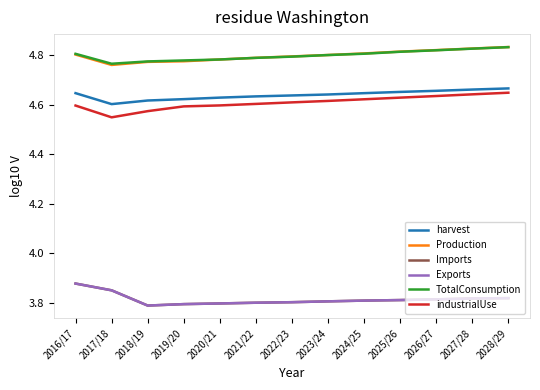

True or false: Imports has more than 0 points higher than both neighbors.

False